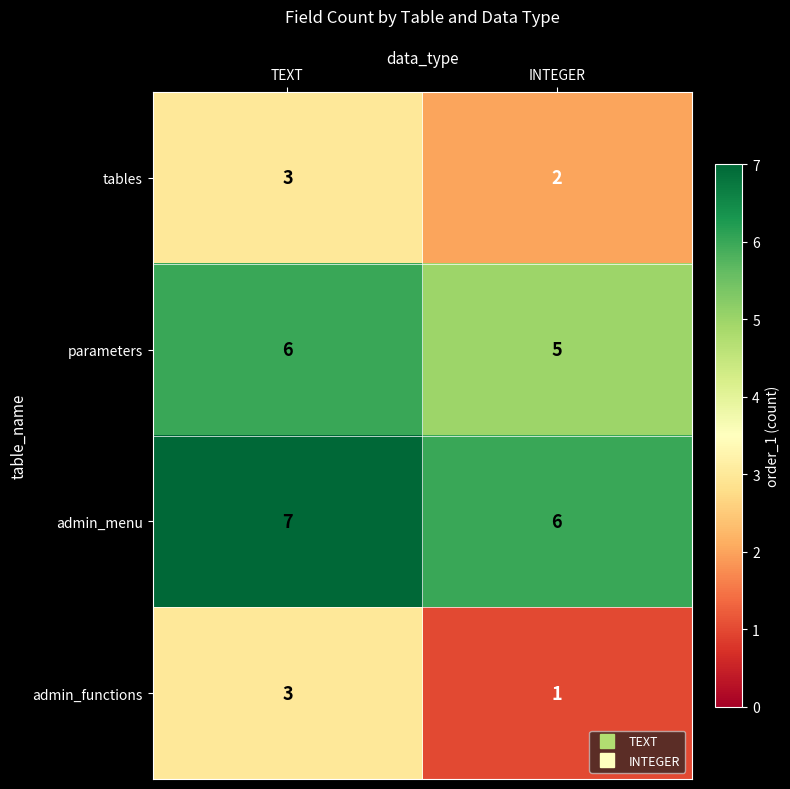

What is the sum of all tables values?

5